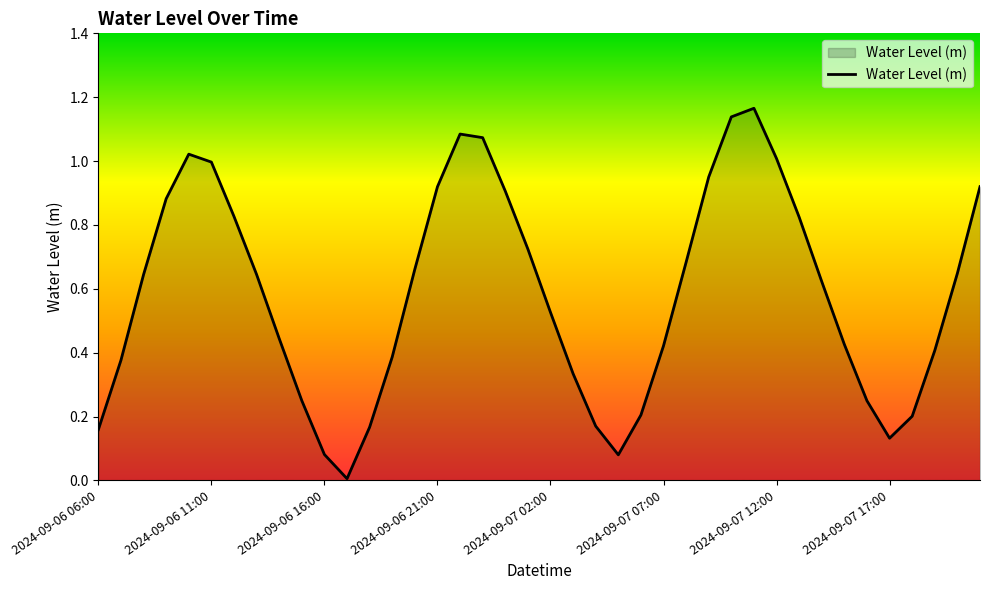

How many lines are shown in the chart?

1